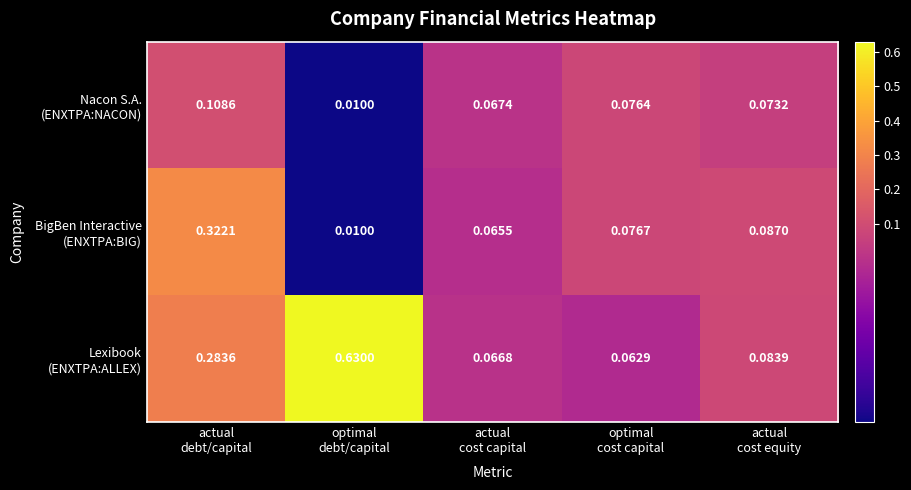

Count the number of categories in the chart.

5